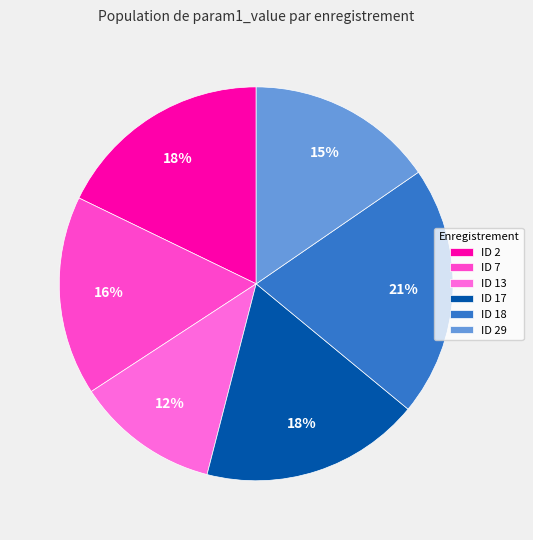

Which slice is the largest?

ID 18